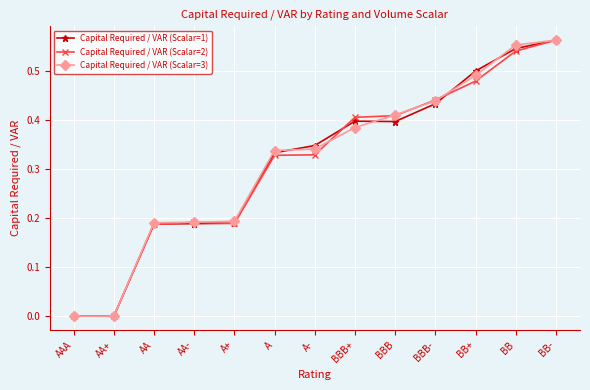

How many lines are shown in the chart?

3